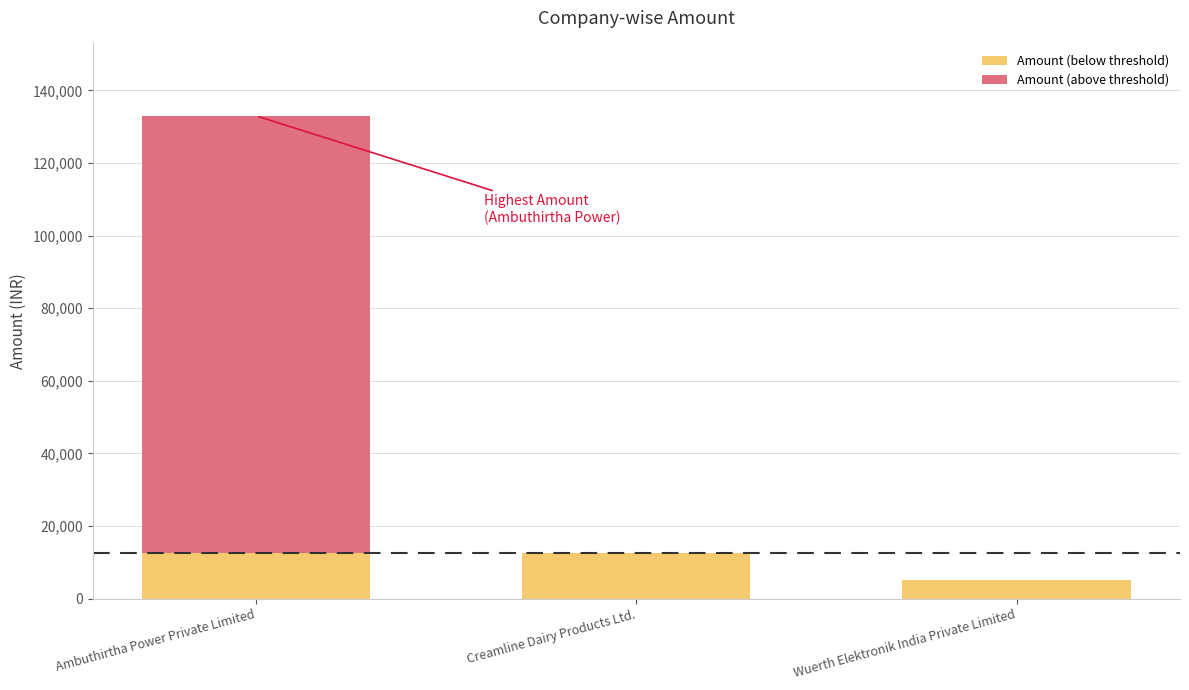

What is the total value across all series at Wuerth Elektronik India Private Limited?

5000